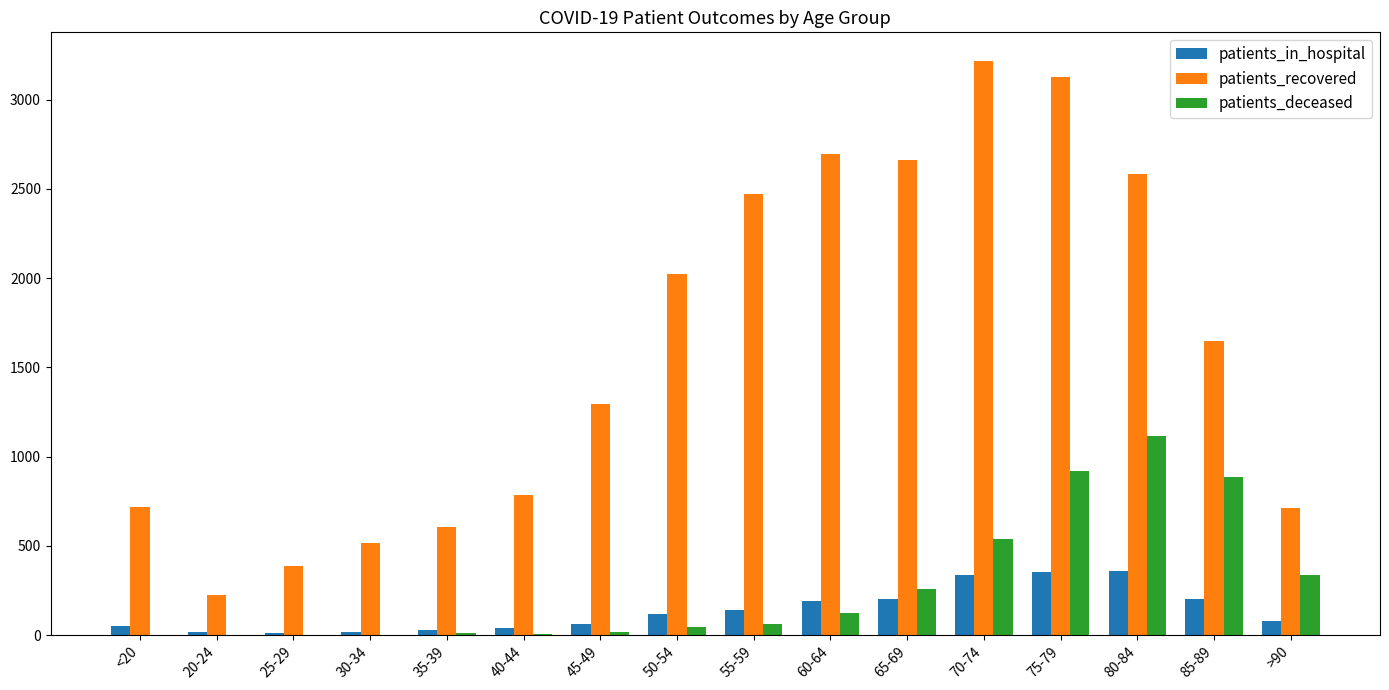

The patients_recovered series shows 3128 at 75-79. True or false?

True